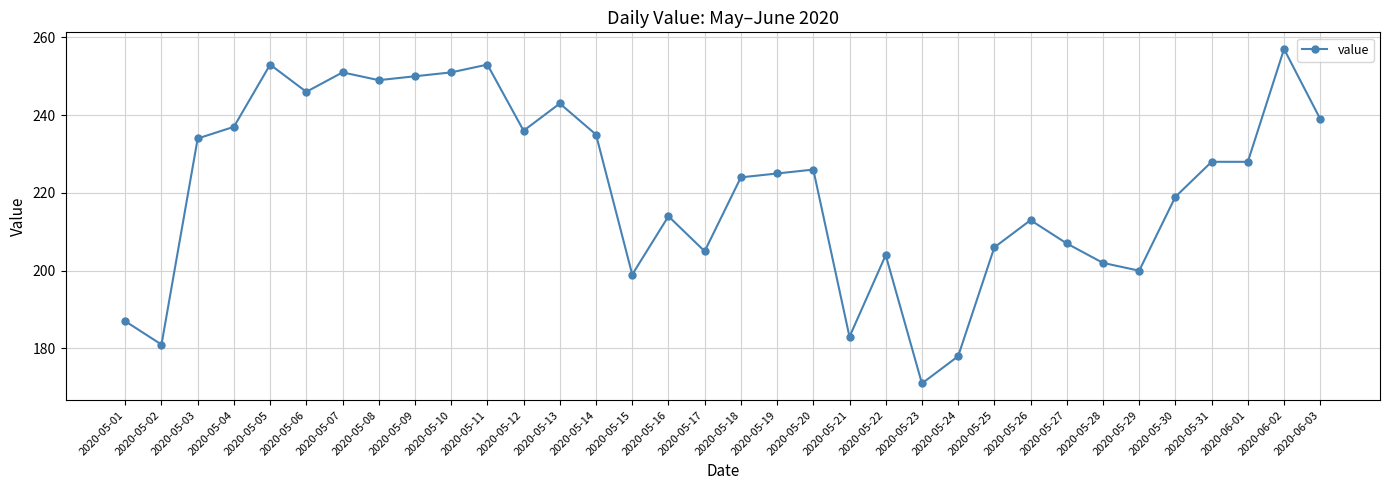

Does the chart have visible grid lines?

Yes